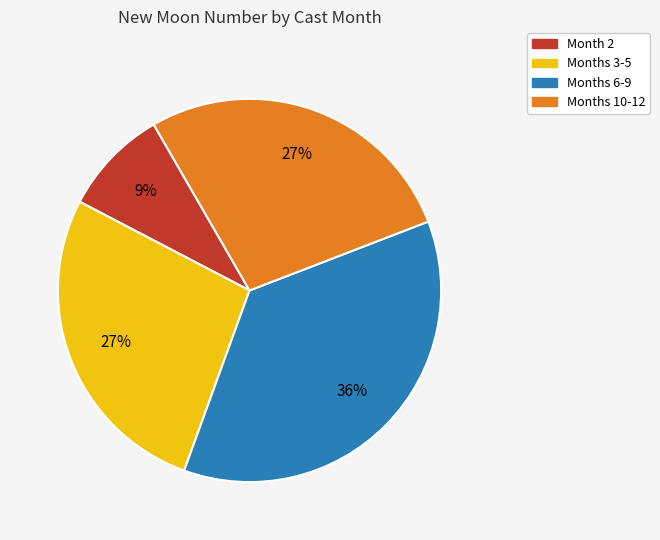

What is the smallest slice in the pie chart?

Month 2